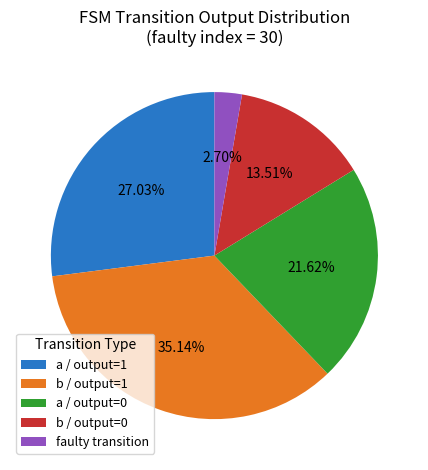

What is the largest slice in the pie chart?

b / output=1